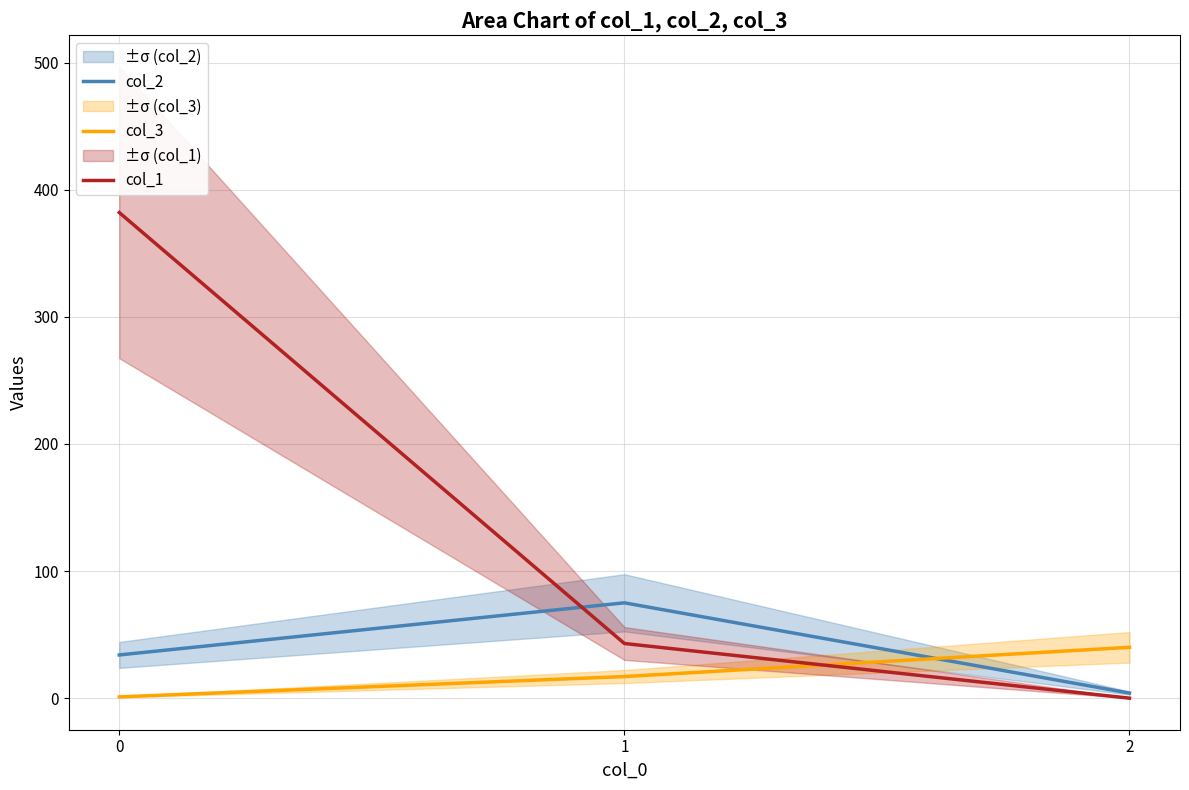

What is the difference between the col_1 values at 1 and 2?

43